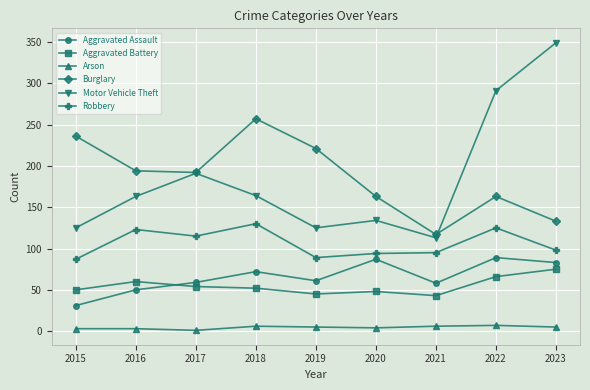

At how many categories does at least one series exceed 232?

4